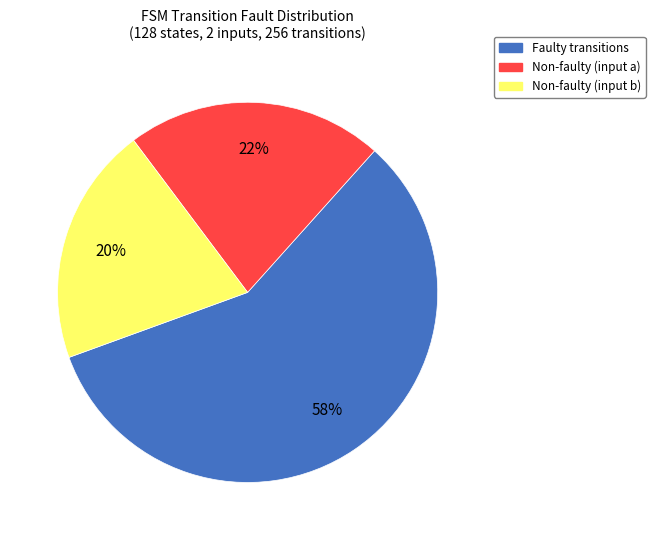

To the nearest percent, what is the combined percentage of Faulty transitions and Non-faulty (input a)?

80%